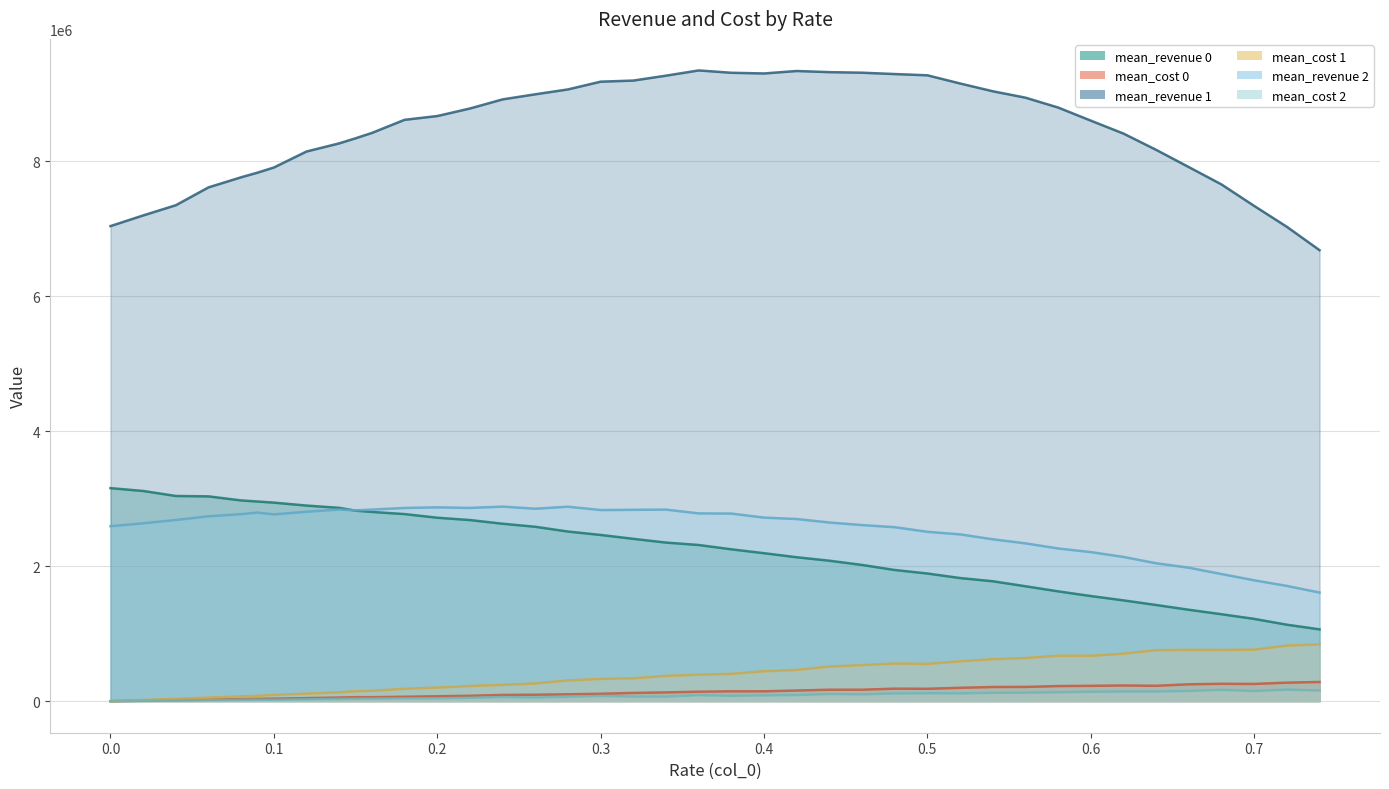

At which category does mean_cost 2 reach its first local valley?

0.1